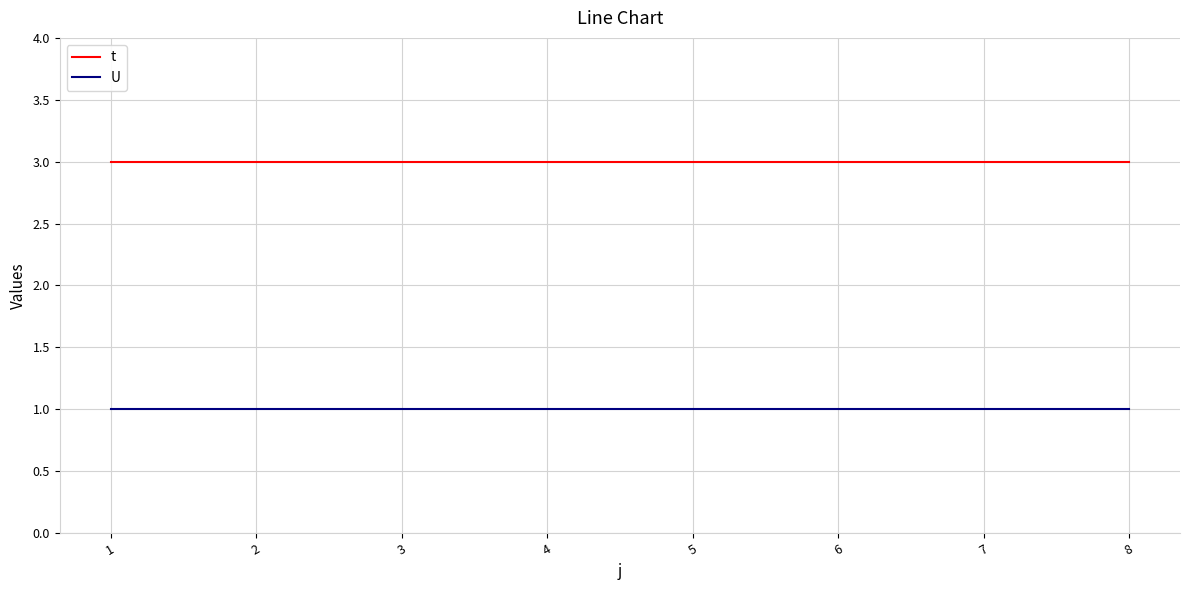

Reading right to left, list all the values displayed in this chart.

t: 8=3	7=3	6=3	5=3	4=3	3=3	2=3	1=3
U: 8=1	7=1	6=1	5=1	4=1	3=1	2=1	1=1